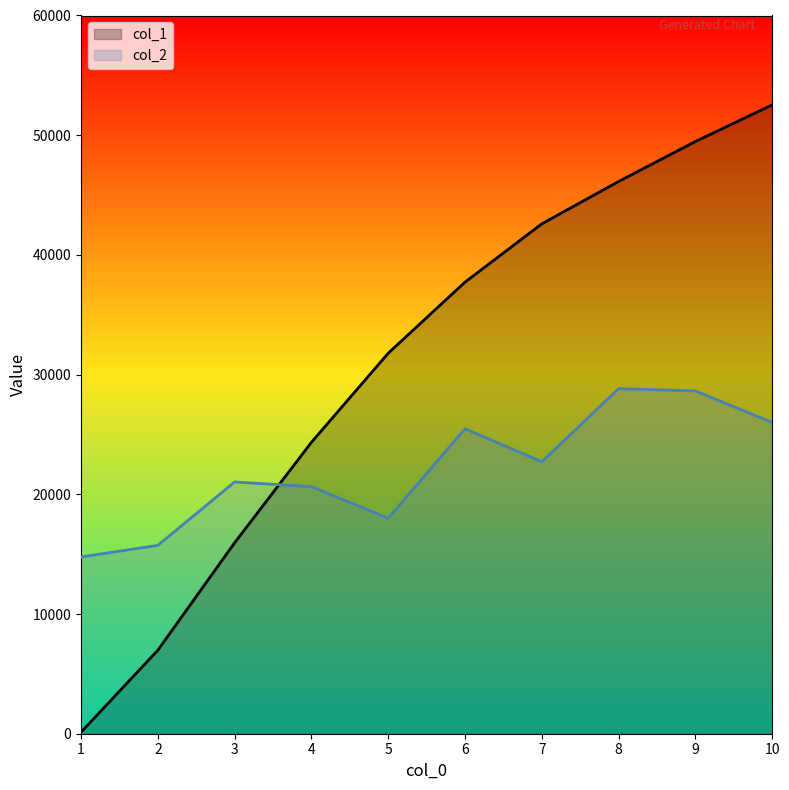

At which category is the sum across all series the highest?

10